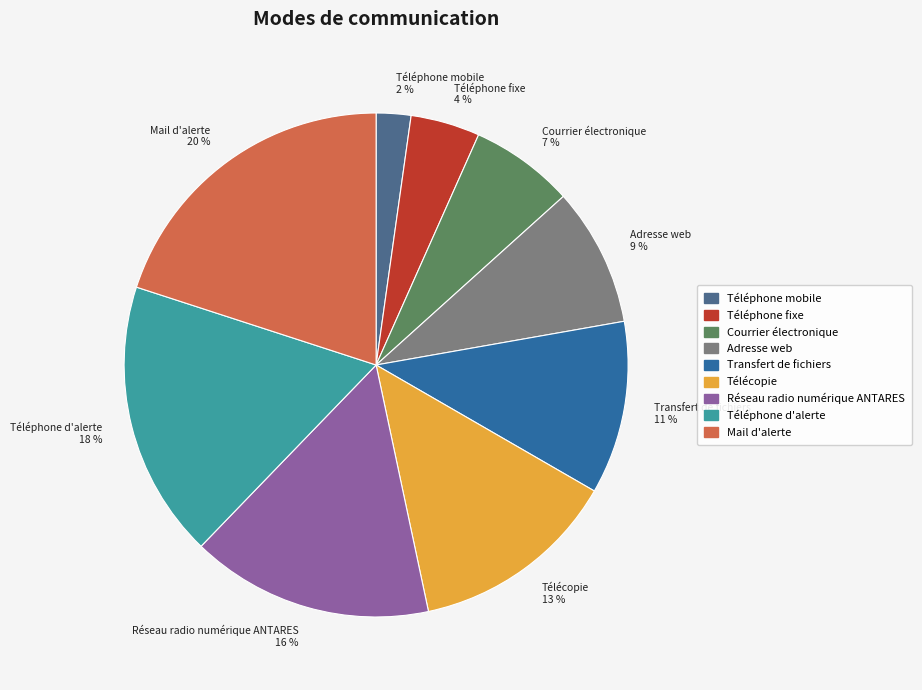

Which slice is the smallest?

Téléphone mobile